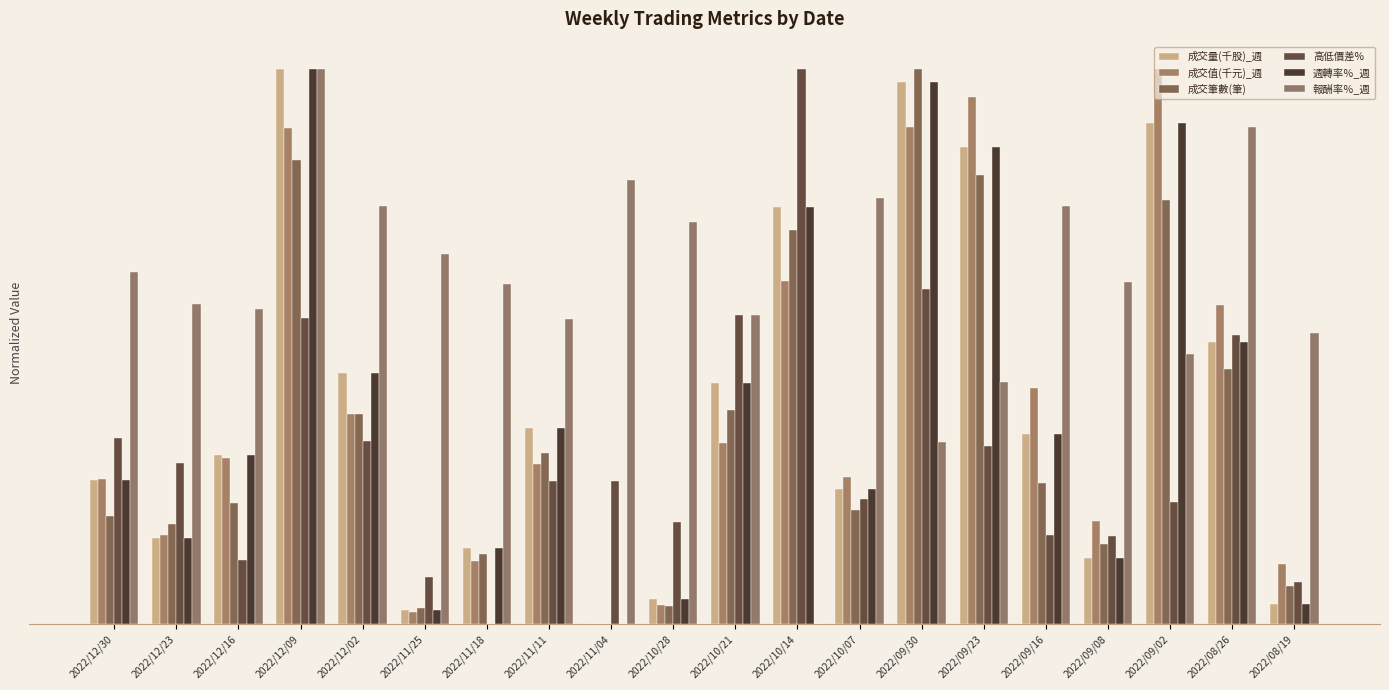

At how many categories does at least one series exceed 0?

20